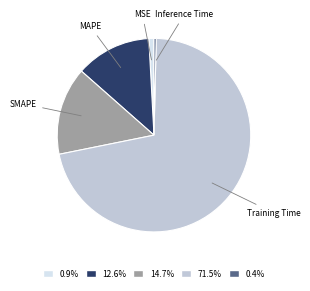

Is the sum of 71.5% and 14.7% greater than half?

Yes